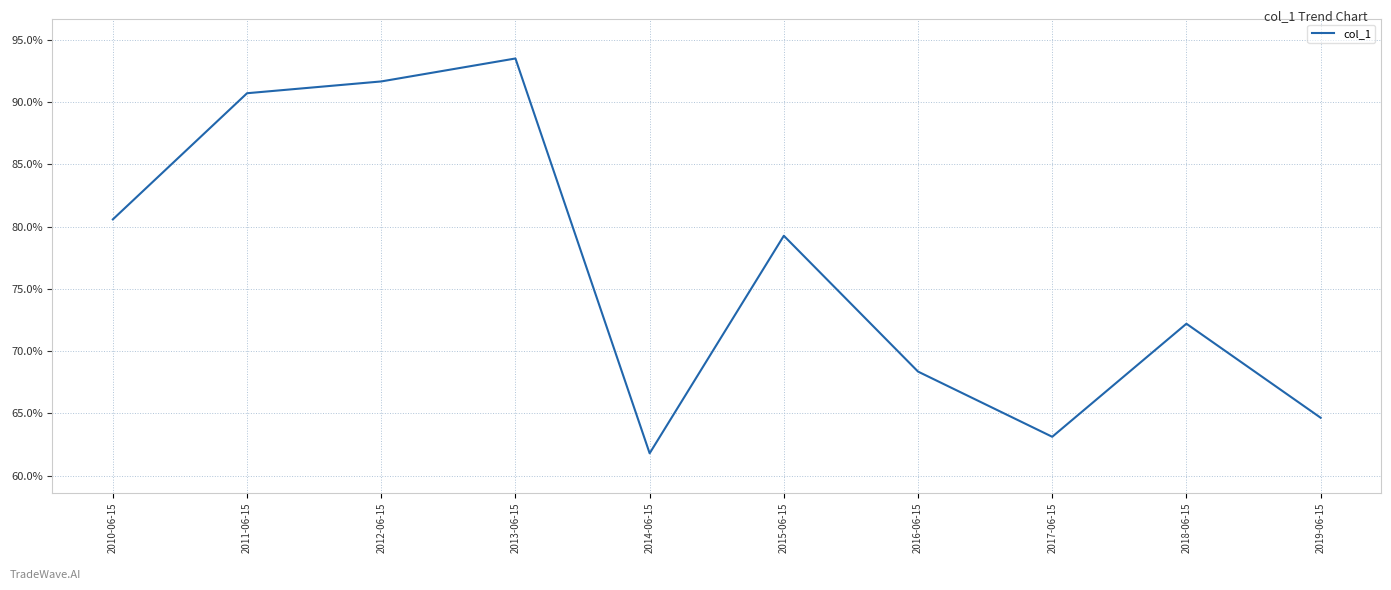

Rank the categories by value from lowest to highest.

2014-06-15, 2017-06-15, 2019-06-15, 2016-06-15, 2018-06-15, 2015-06-15, 2010-06-15, 2011-06-15, 2012-06-15, 2013-06-15